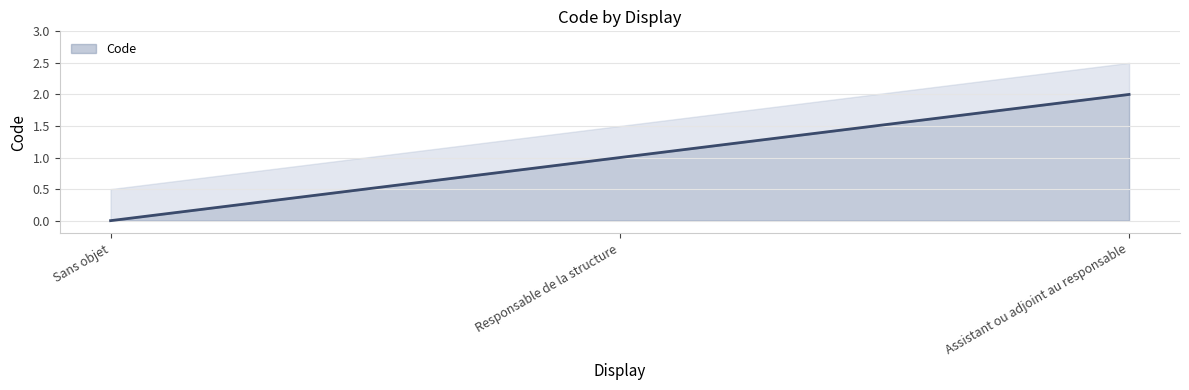

How many series are shown in this chart?

1